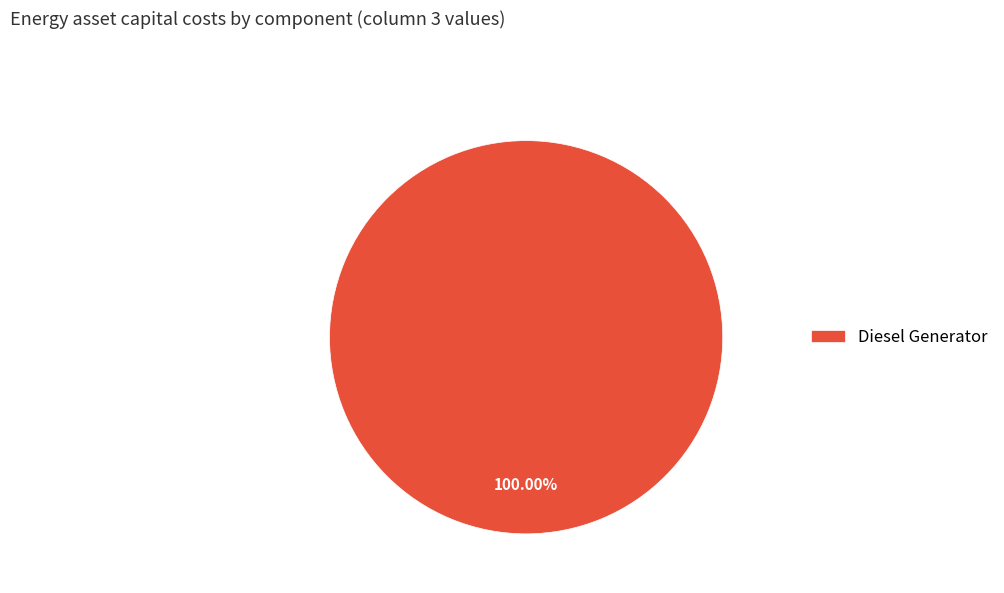

Rank the categories by value from lowest to highest.

Diesel Generator